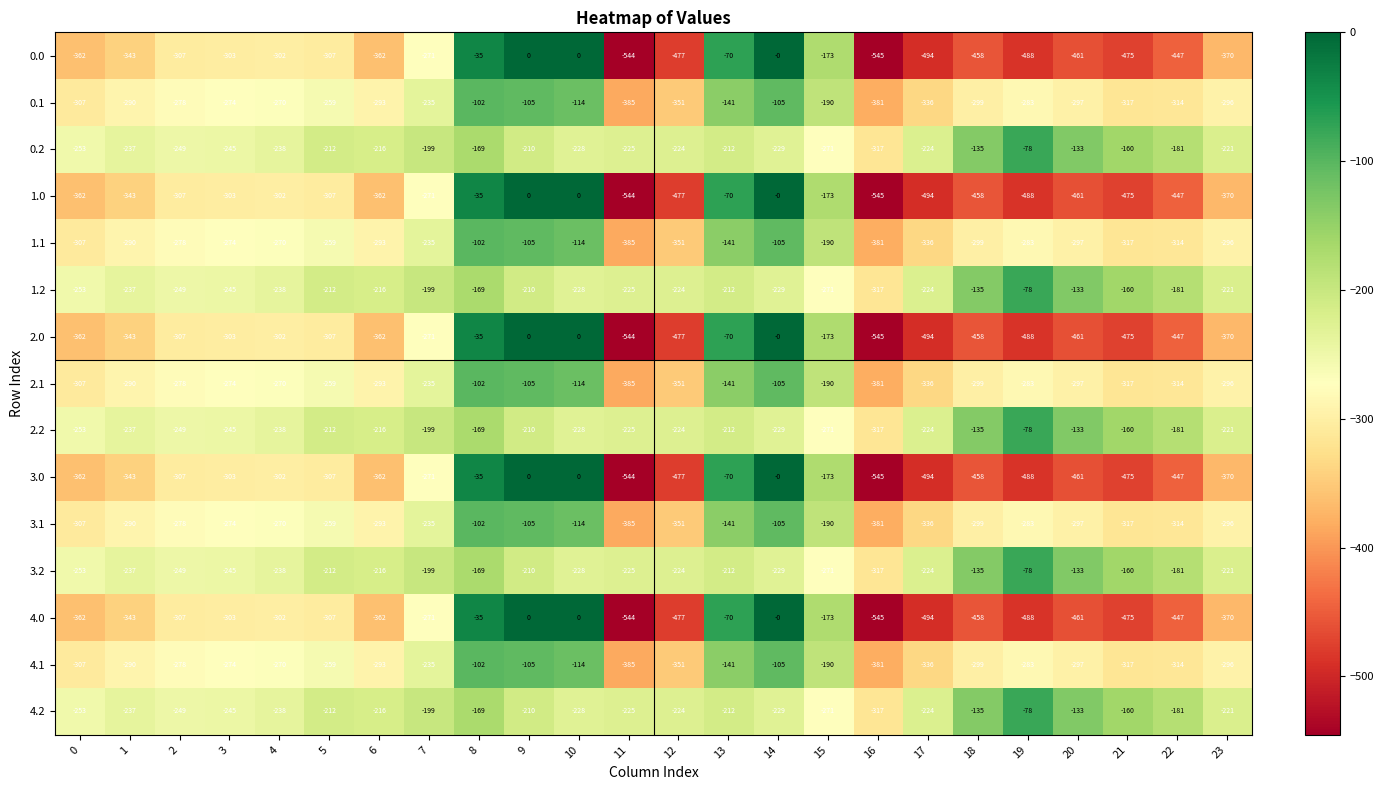

True or false: 3.0 has a value of -302 at 4.

True